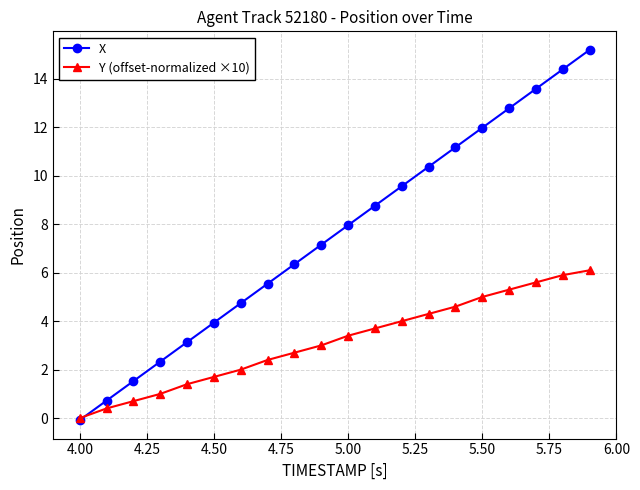

Reading right to left, what are all the values shown in this chart?

X: 15.2	14.4	13.6	12.8	12.0	11.2	10.4	9.6	8.8	8.0	7.2	6.4	5.5	4.7	3.9	3.1	2.3	1.5	0.7	-0.1
Y (offset-normalized ×10): 6.1	5.9	5.6	5.3	5.0	4.6	4.3	4.0	3.7	3.4	3.0	2.7	2.4	2.0	1.7	1.4	1.0	0.7	0.4	0.0